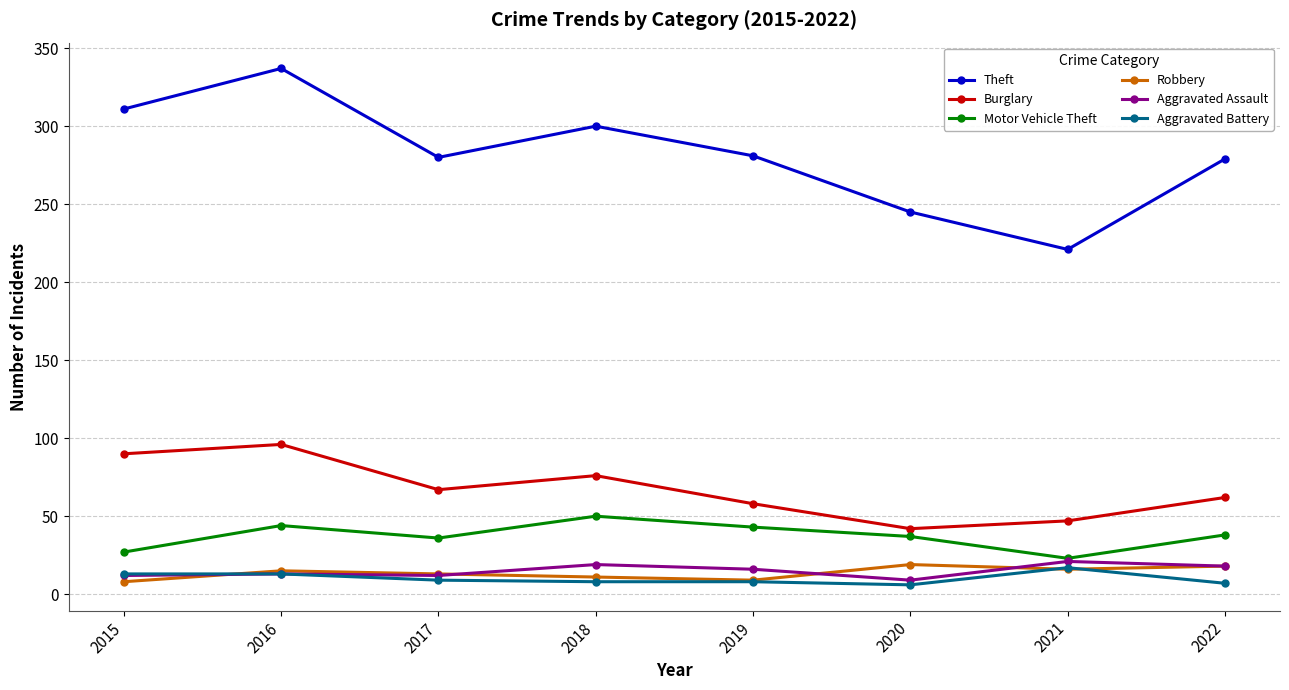

How many interior local valleys does the Burglary series have?

2